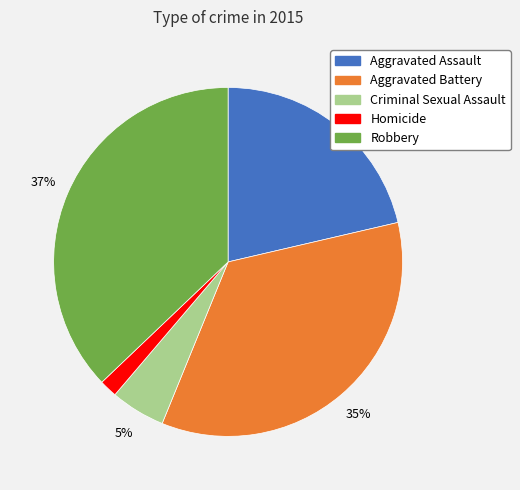

The Aggravated Battery slice represents 35% of the pie. True or false?

True